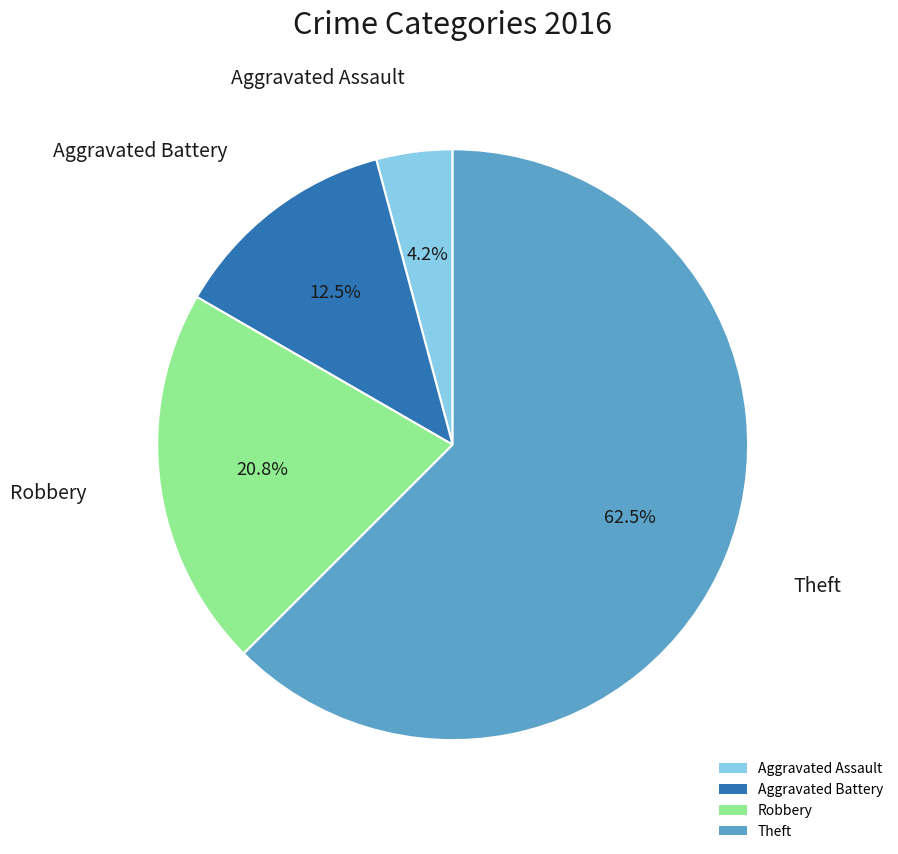

Does Robbery account for over 50% of the chart?

No